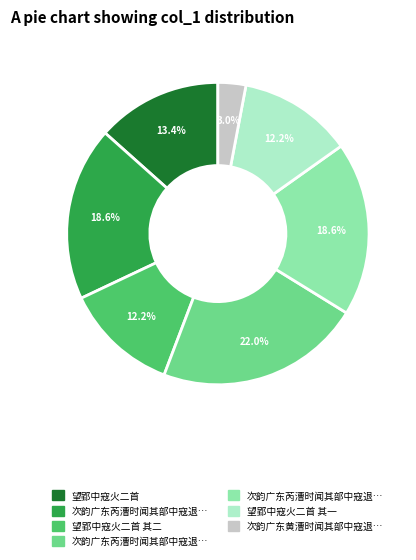

How many slices are in this pie chart?

7